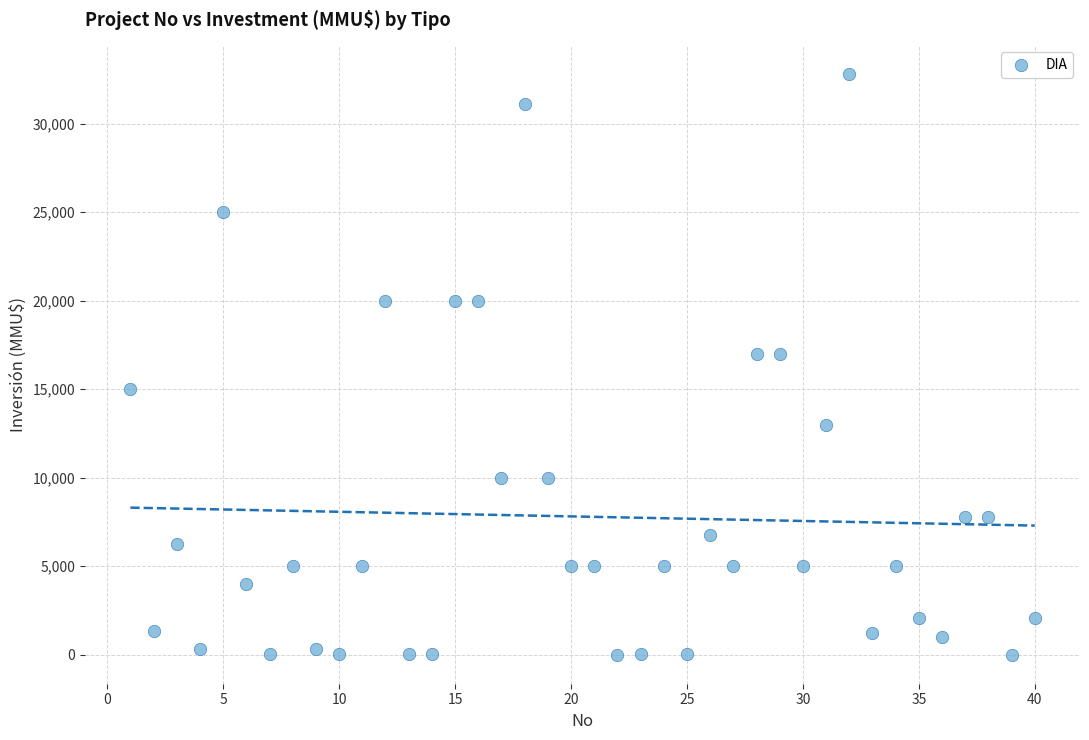

What is the range of Y values (max minus min)?

32775